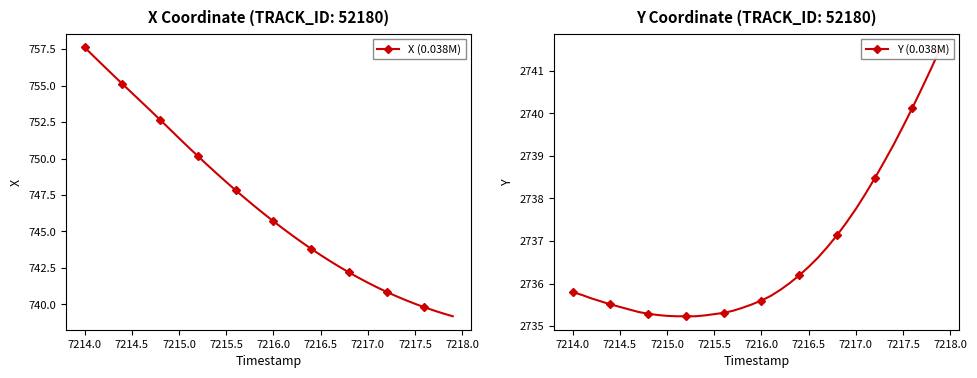

Count the number of data series in this chart.

2